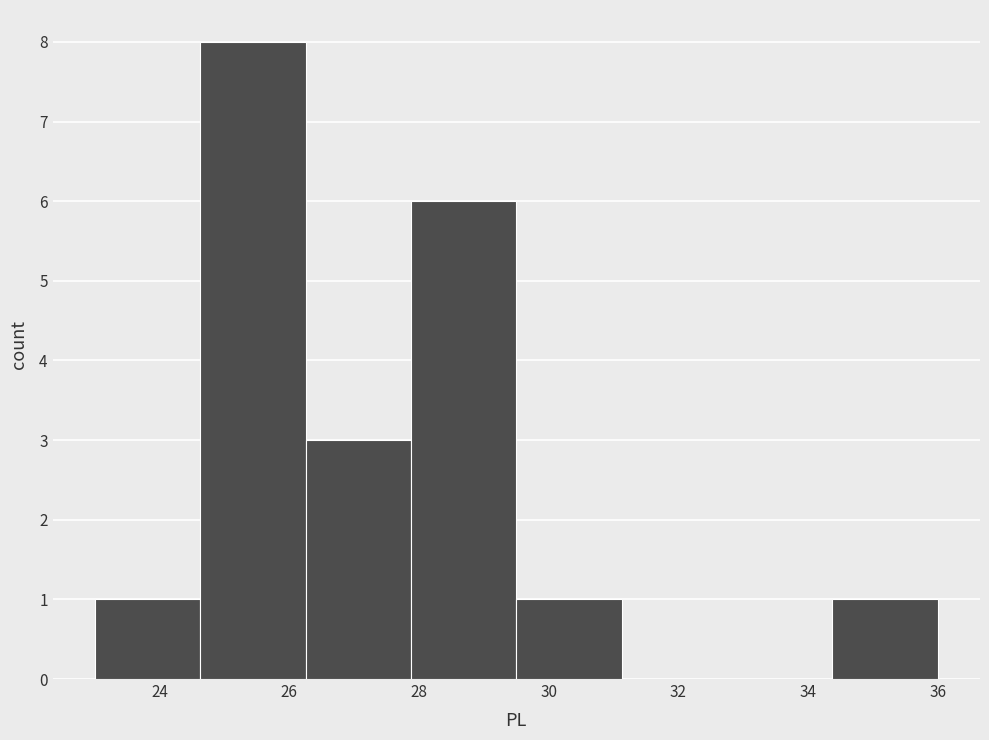

How tall is the bar that spans 29.6 to 31.2 on the x-axis? Neither the bar edges nor the heights are printed on the chart, so give them approximately, as read against the axes.

1